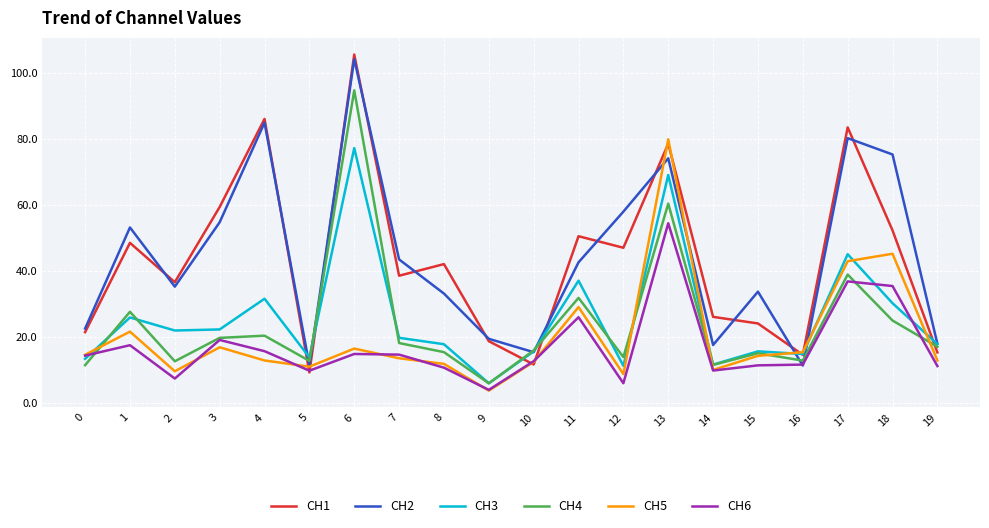

What is the sum of the CH3 values at 4 and 8?

49.4